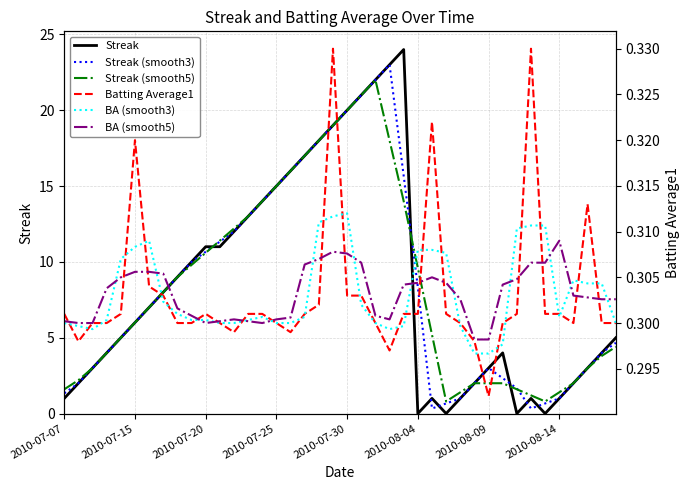

What is the highest value of the Streak series?

24.0